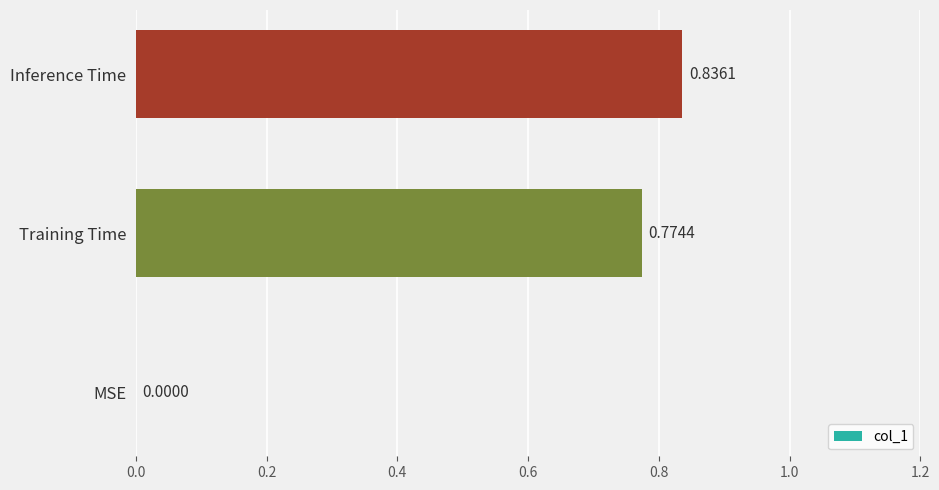

Which category has the highest value across all series?

Inference Time